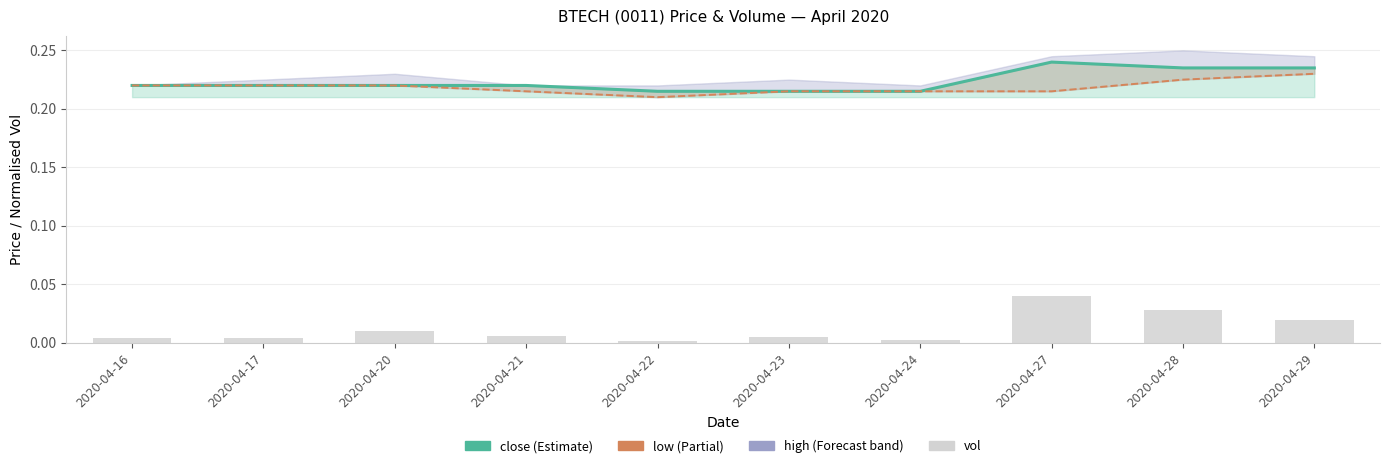

The value of low at 2020-04-27 is 0.4. True or false?

False